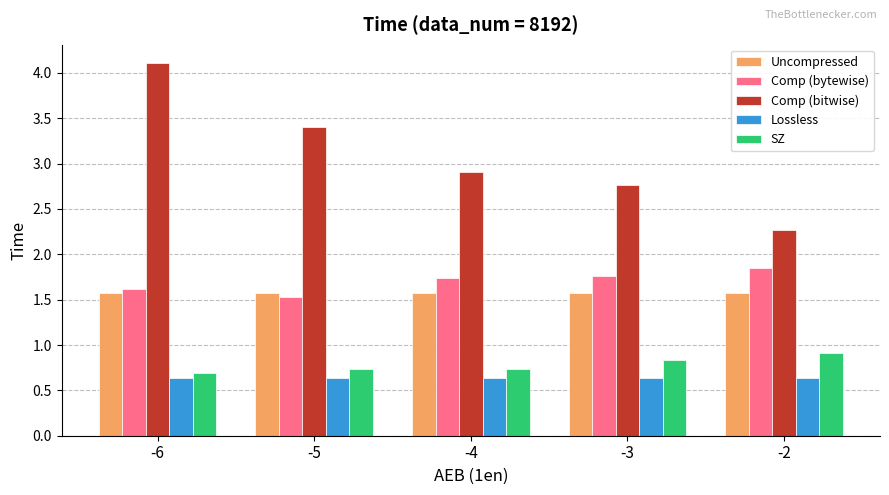

What value does the Comp (bytewise) series have at -4?

1.7